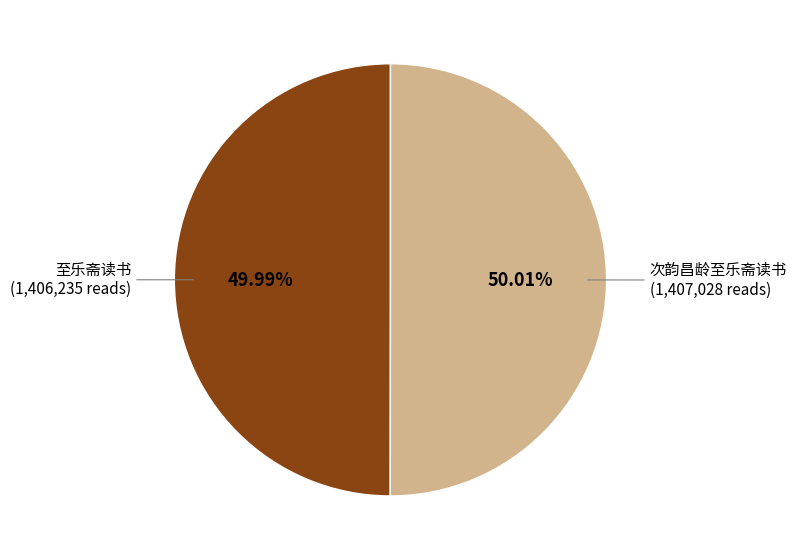

Is there any slice that represents more than half of the pie?

Yes